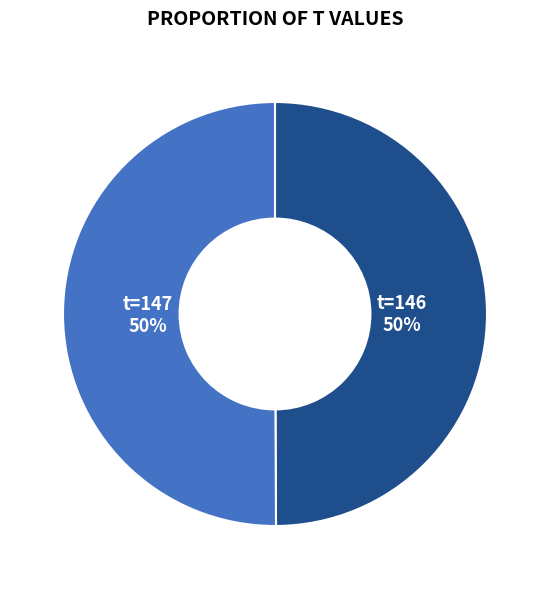

To the nearest percent, what is the average slice percentage?

50%